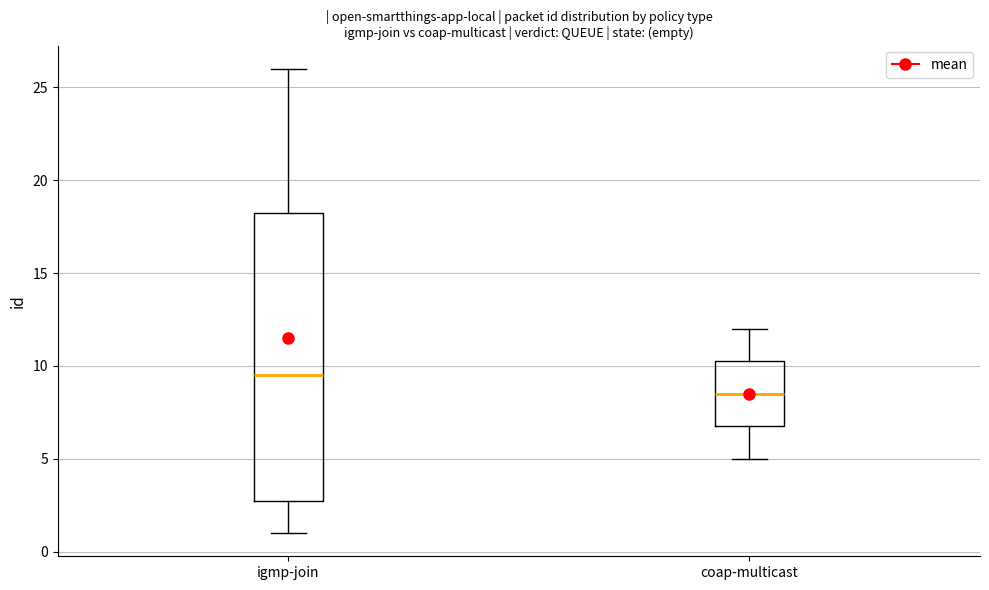

Which box has the highest median line?

igmp-join